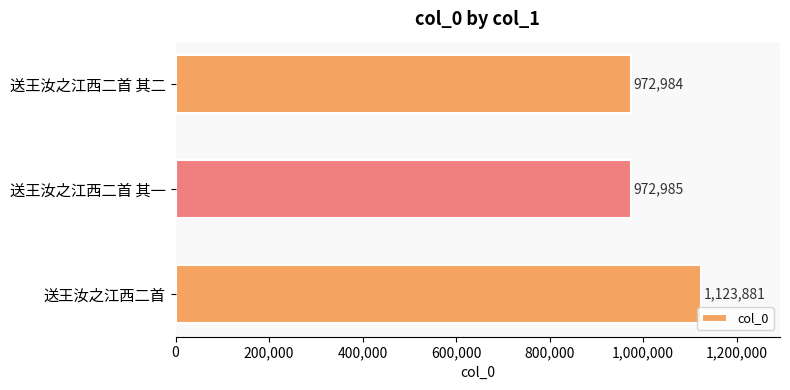

What is the value of the 1st bar from the top?

972984